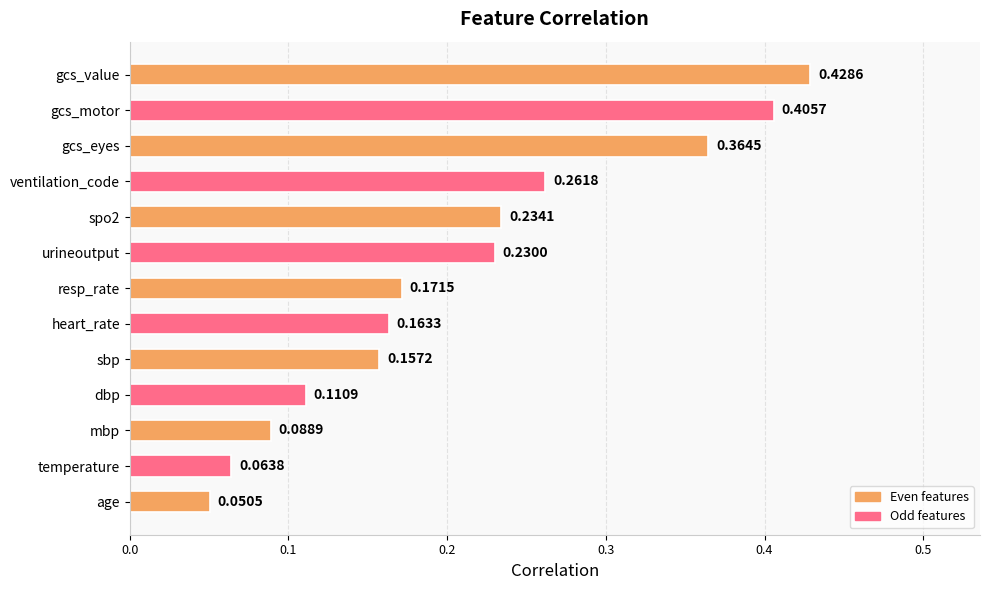

What is the sum of all values?

2.7